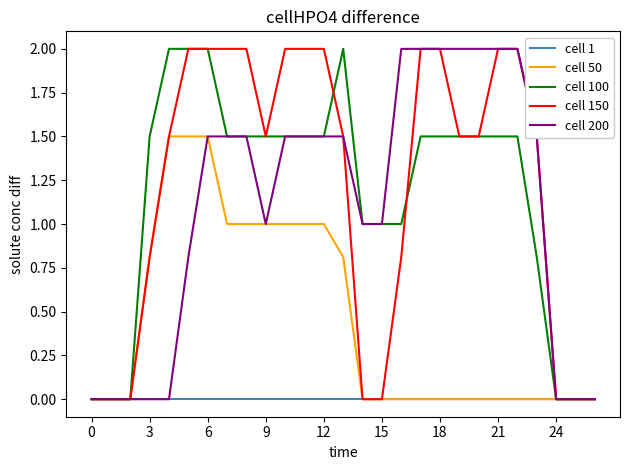

What is the label of the 10th point from the left?

9